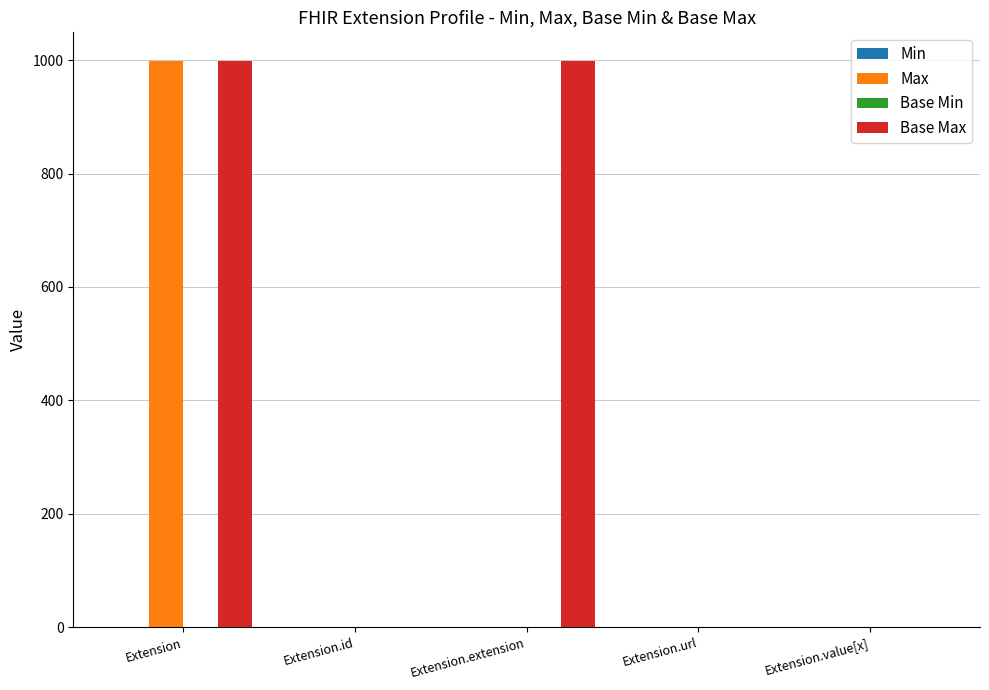

What is the sum of all Base Max values?

2001